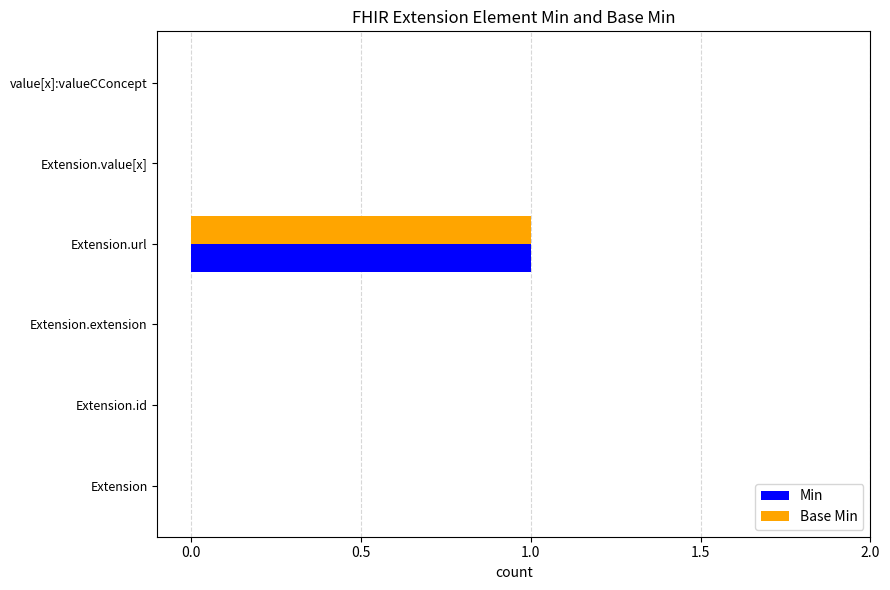

What is the sum of all Min values?

1